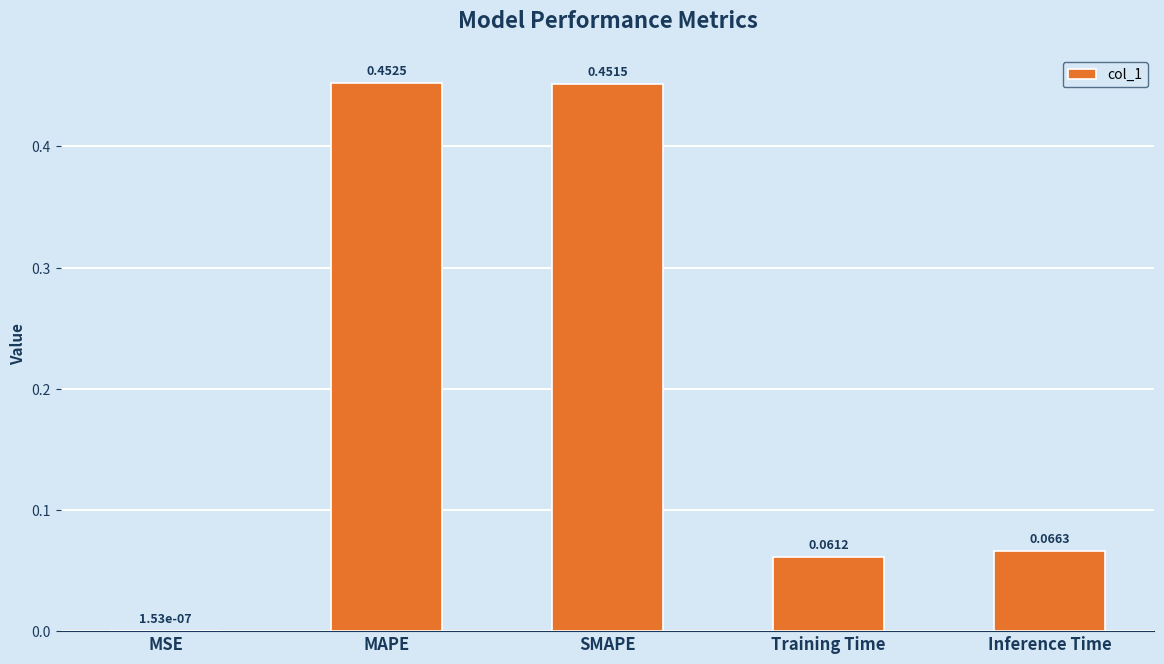

Between SMAPE and Inference Time, which is larger?

SMAPE